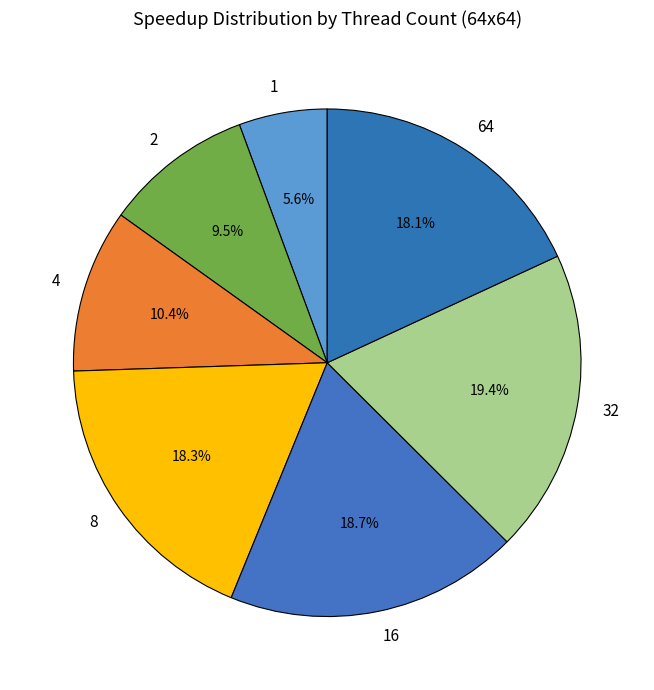

Does 16 account for over 50% of the chart?

No